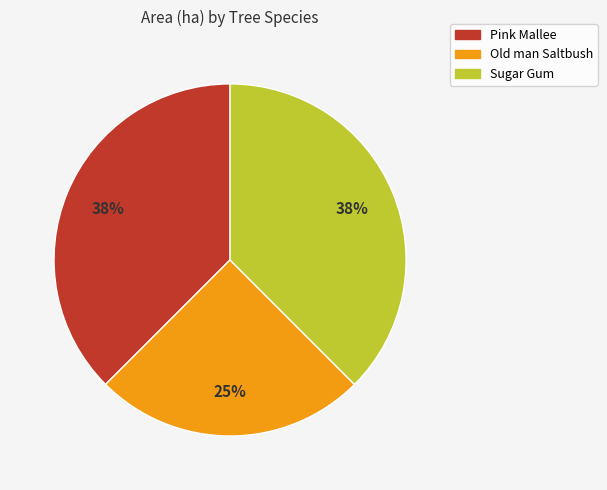

Combined, do Old man Saltbush and Sugar Gum account for over 50%?

Yes